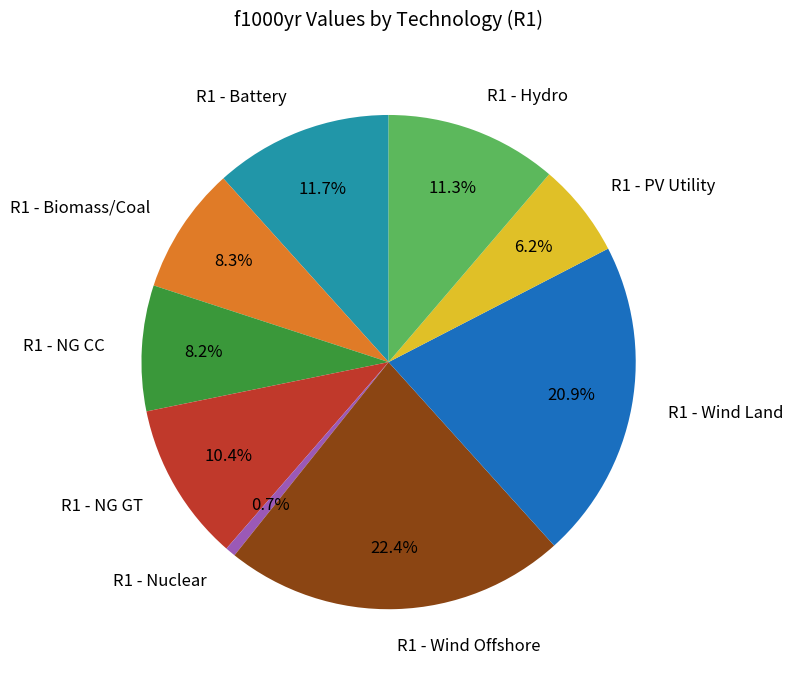

Between R1 - Wind Land and R1 - Hydro, which is larger?

R1 - Wind Land